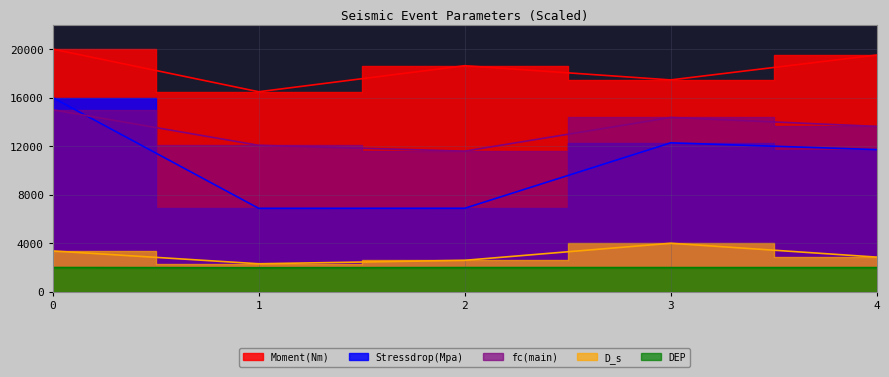

What is the difference between the Moment(Nm) values at 1 and 4?

3024.4